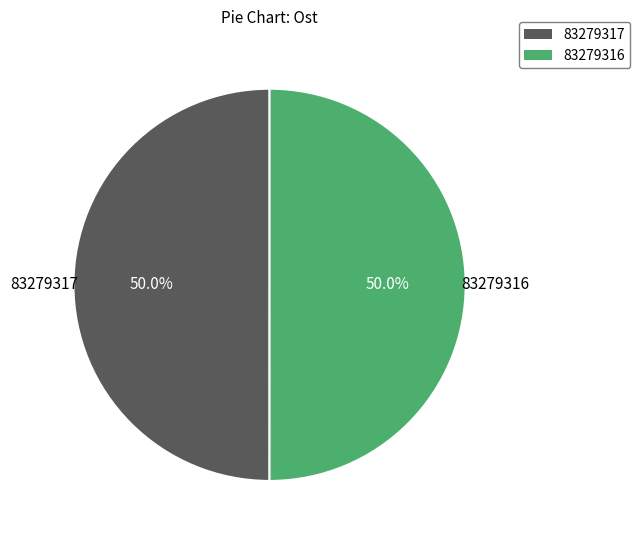

How much of the chart is everything except 83279317?

50.0%